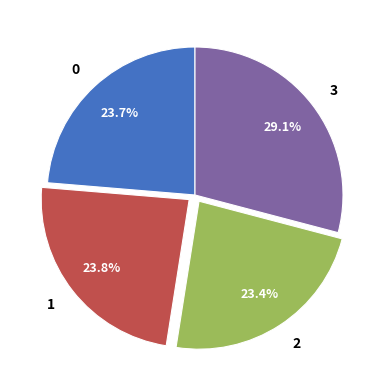

What percentage is the 2 slice, to the nearest percent?

23%